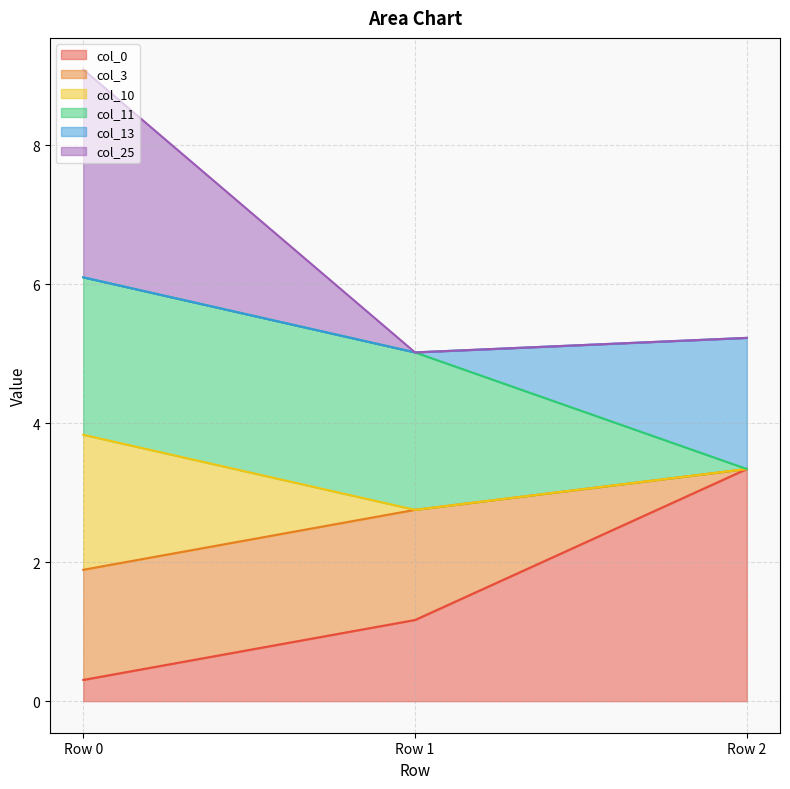

Which category has the lowest value in the col_25 series?

Row 1